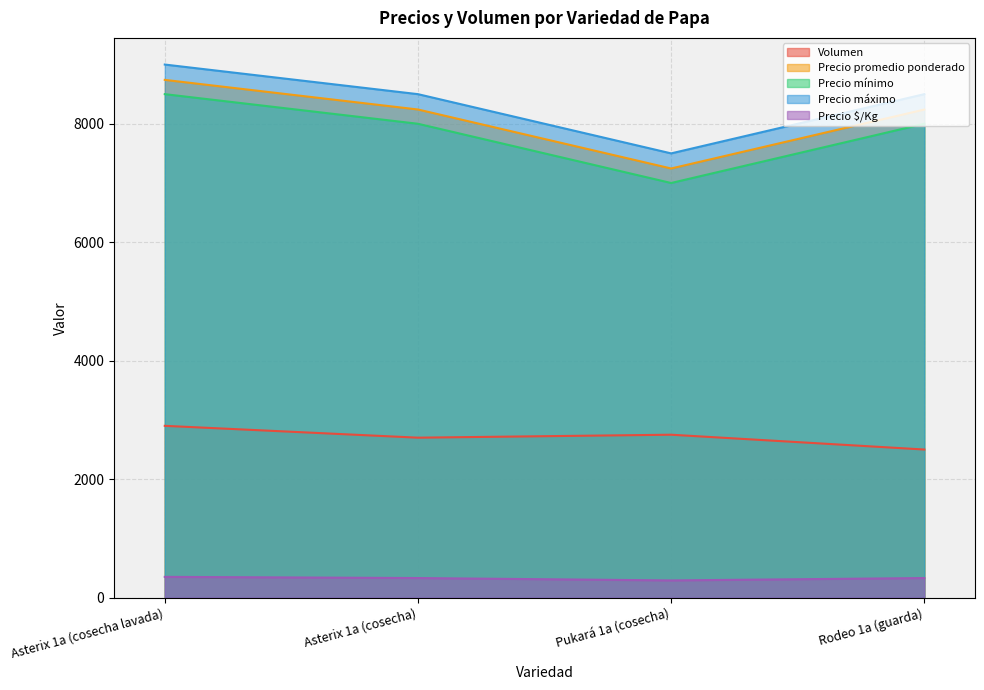

The Volumen series shows 2700 at Asterix 1a (cosecha). True or false?

True